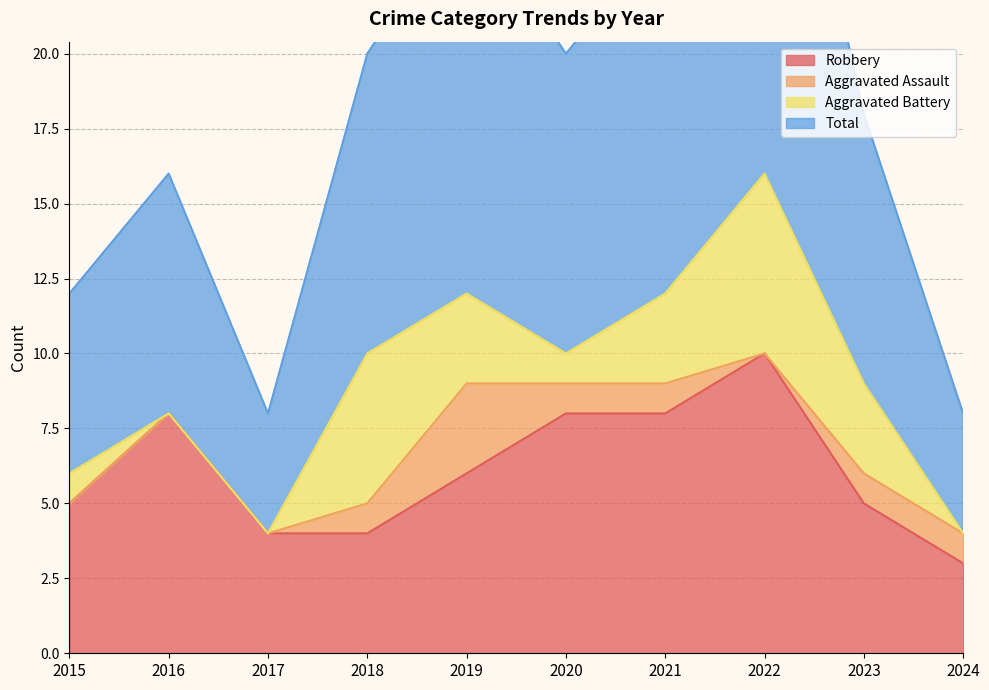

The value of Robbery at 2024 is 3. True or false?

True